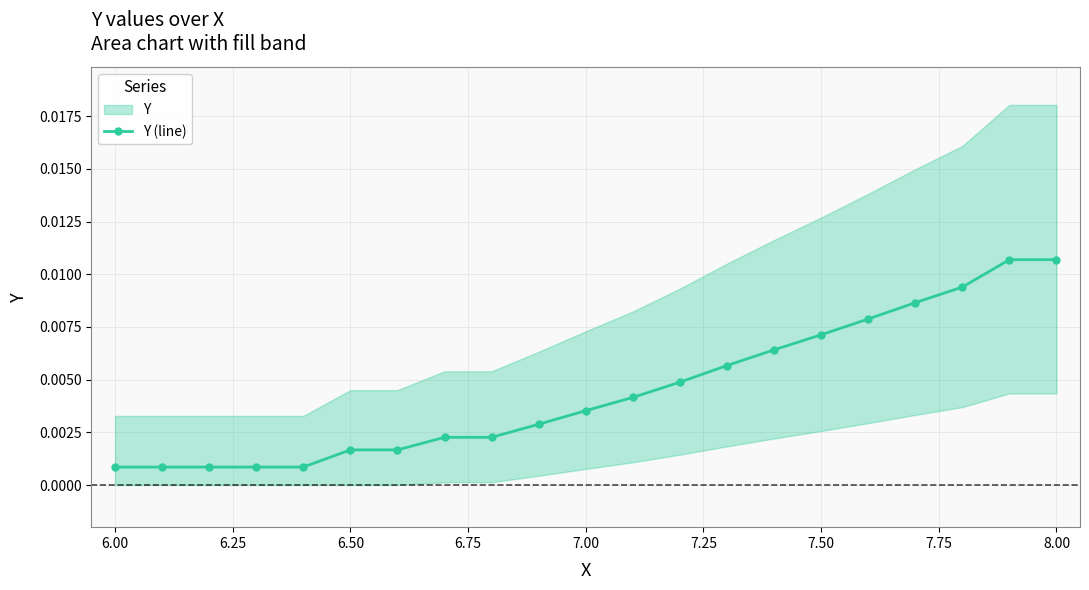

True or false: the data shows 0.0 at 12.

False